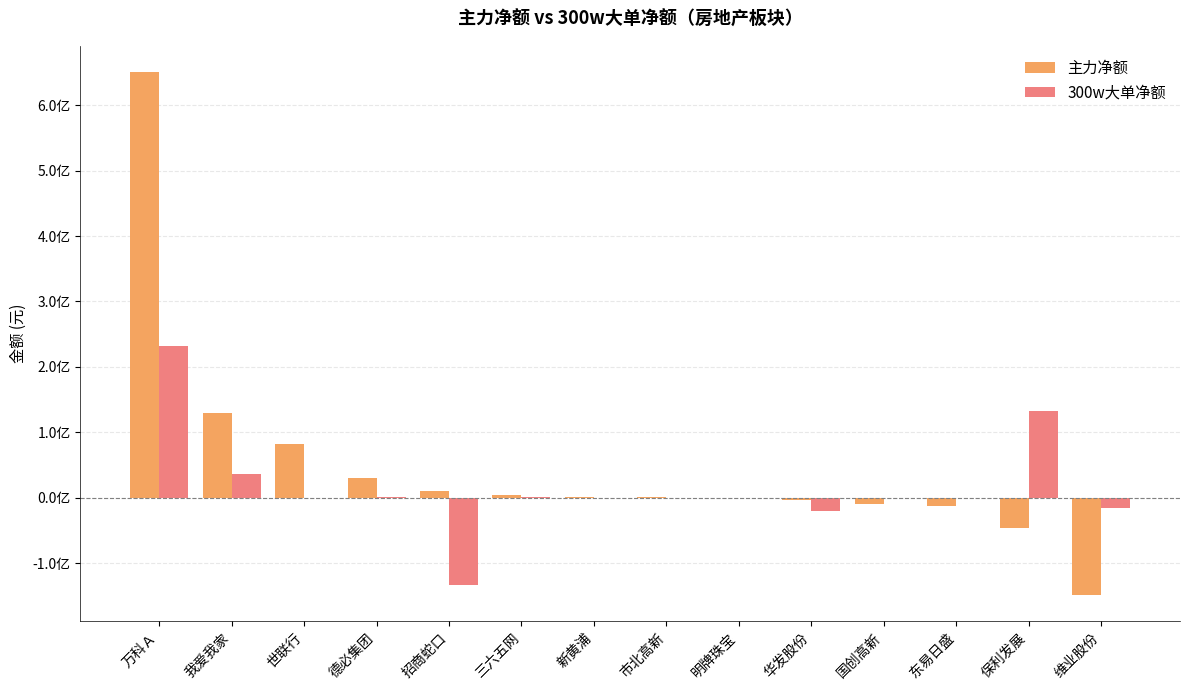

Which category has the lowest value across all series?

维业股份